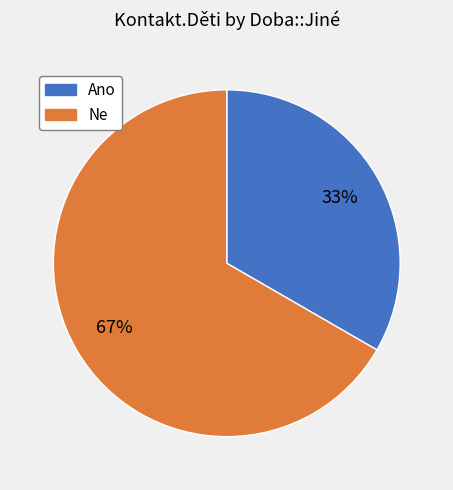

To the nearest percent, what percentage of the pie is Ne?

67%